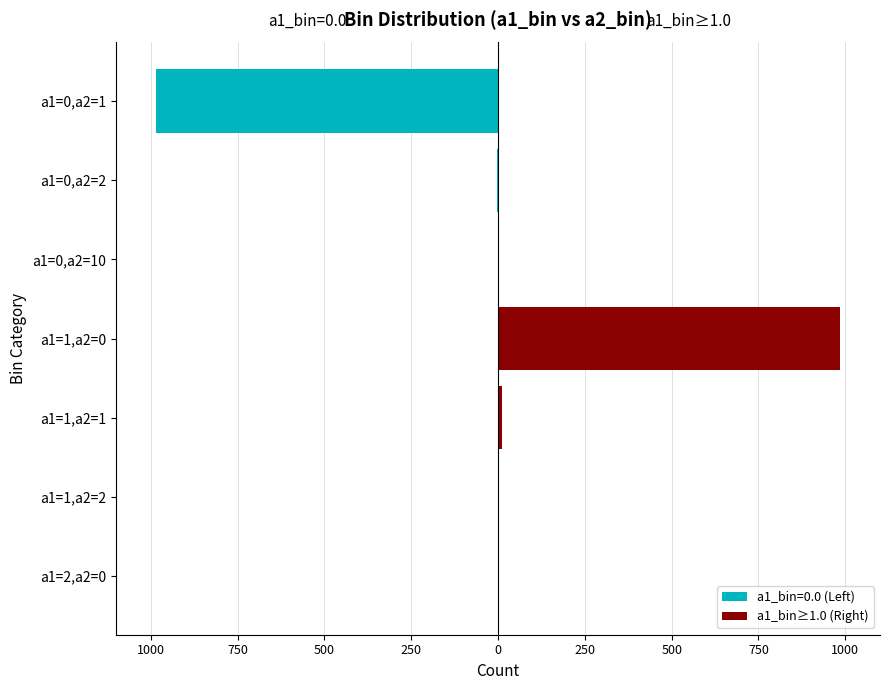

The value at a1=0,a2=2 is 0. True or false?

True